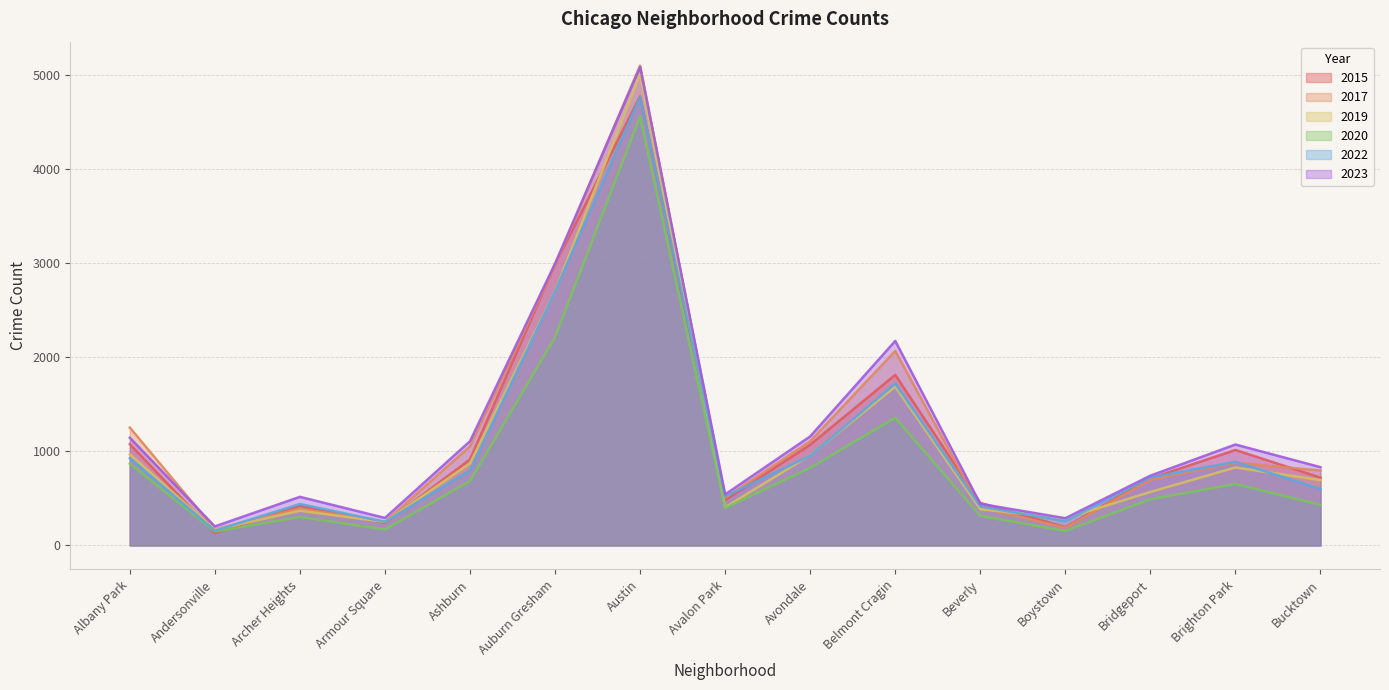

What is the value of the 2022 point at the 12th from the left?

258